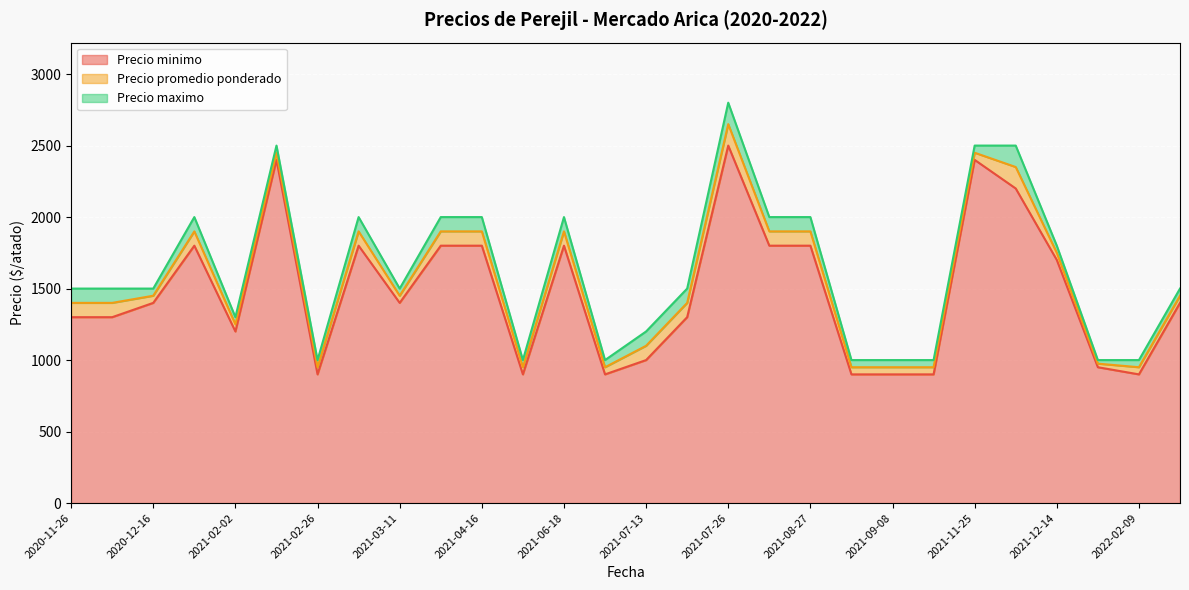

The Precio maximo series shows 2635 at 2020-12-16. True or false?

False